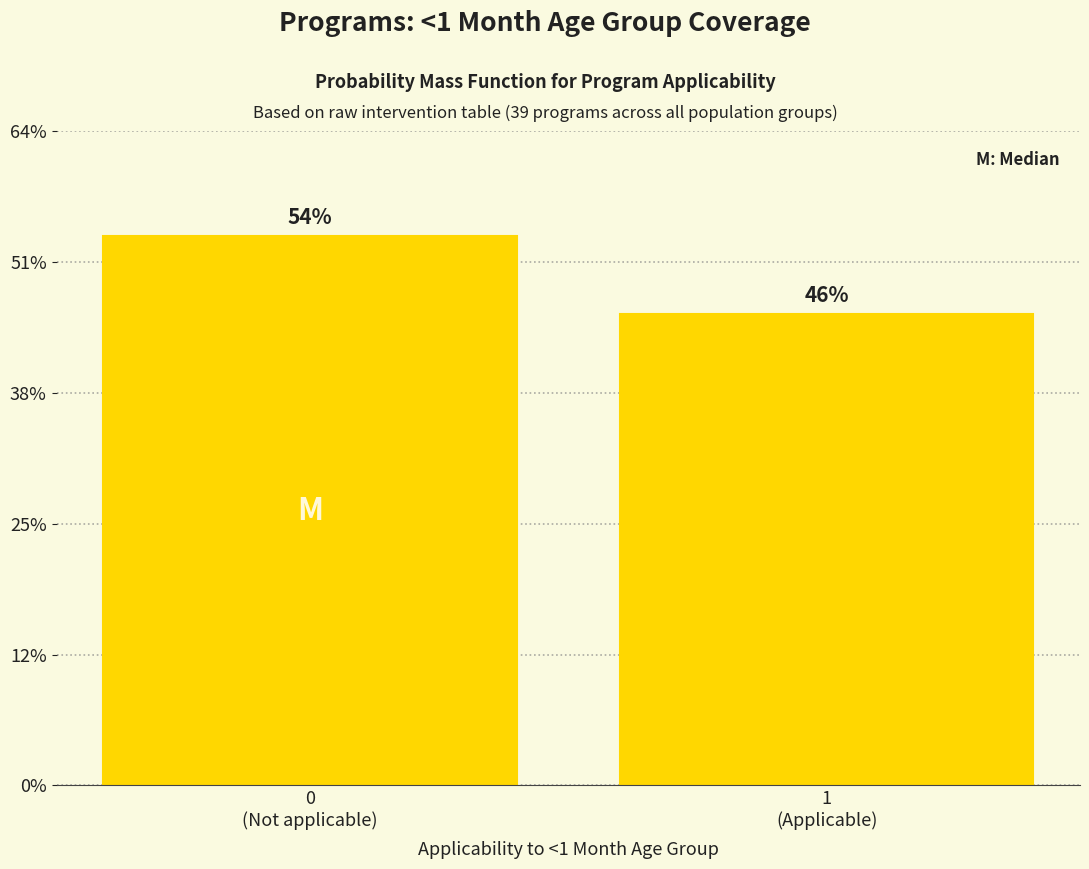

Does the chart contain any negative values?

No